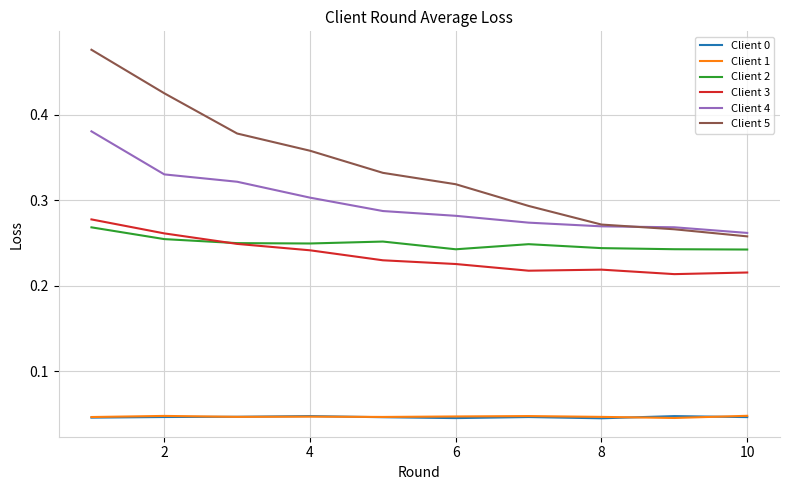

True or false: Client 3 and Client 1 cross at least once.

False